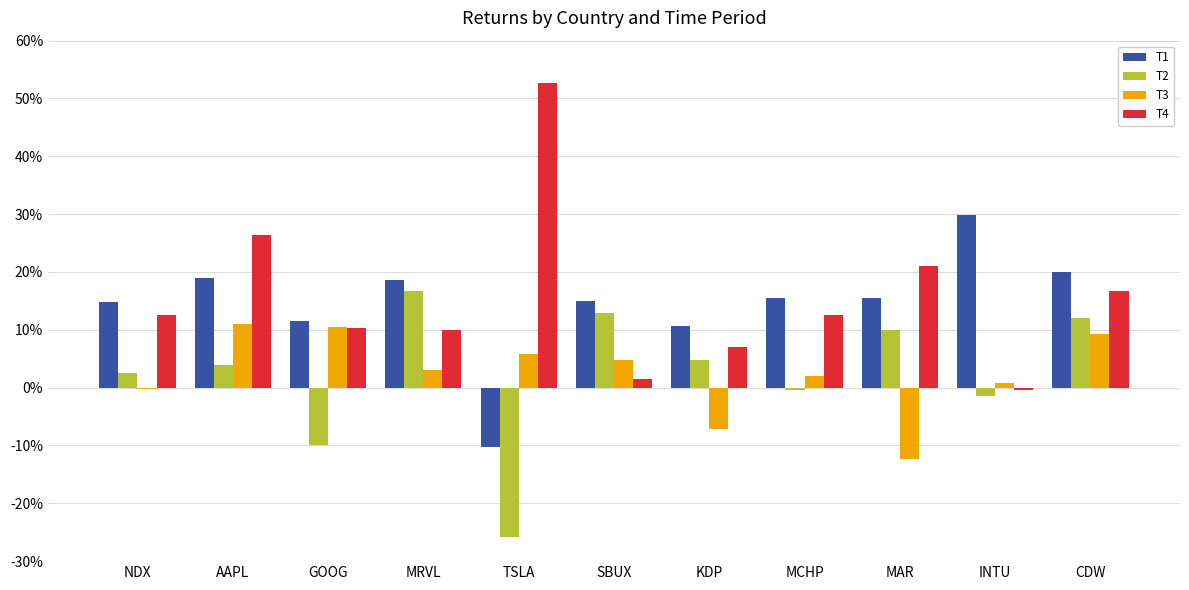

Which series has the widest spread of values?

T4